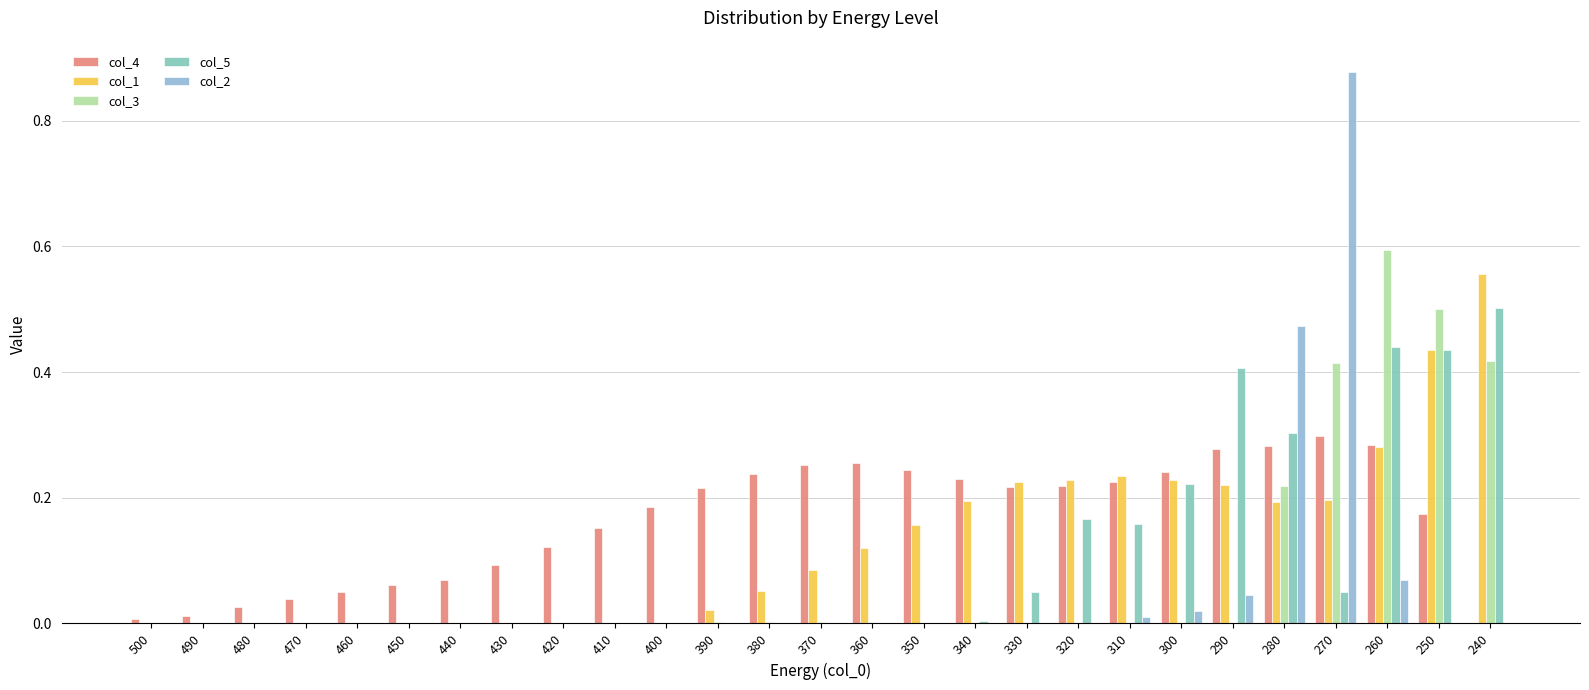

How many categories are shown in the chart?

27